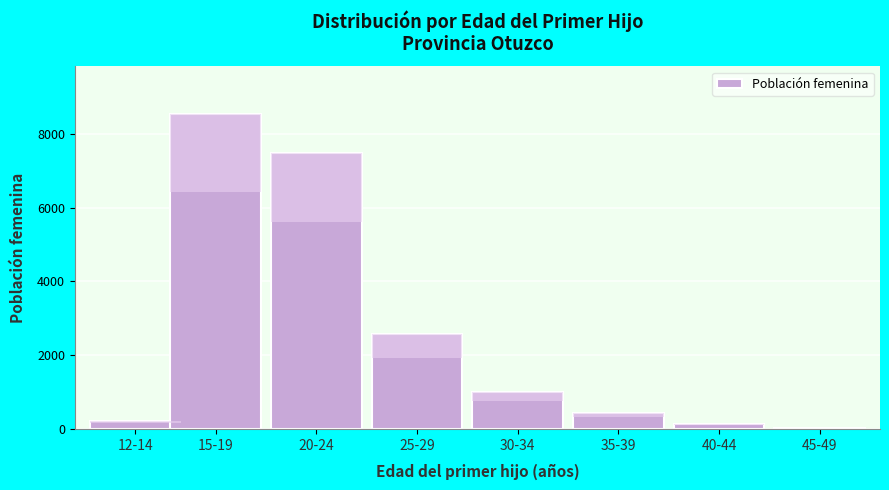

Reading right to left, transcribe all the data shown in this chart.

45-49=25	40-44=147	35-39=434	30-34=994	25-29=2570	20-24=7491	15-19=8546	12-14=226